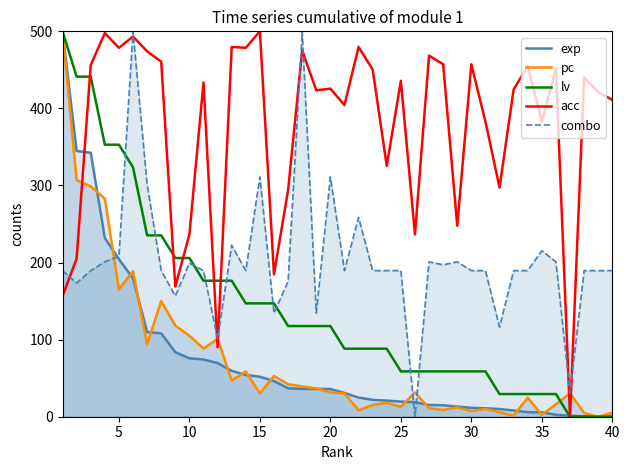

What is the sum of the exp values at 35 and 40?

5.7